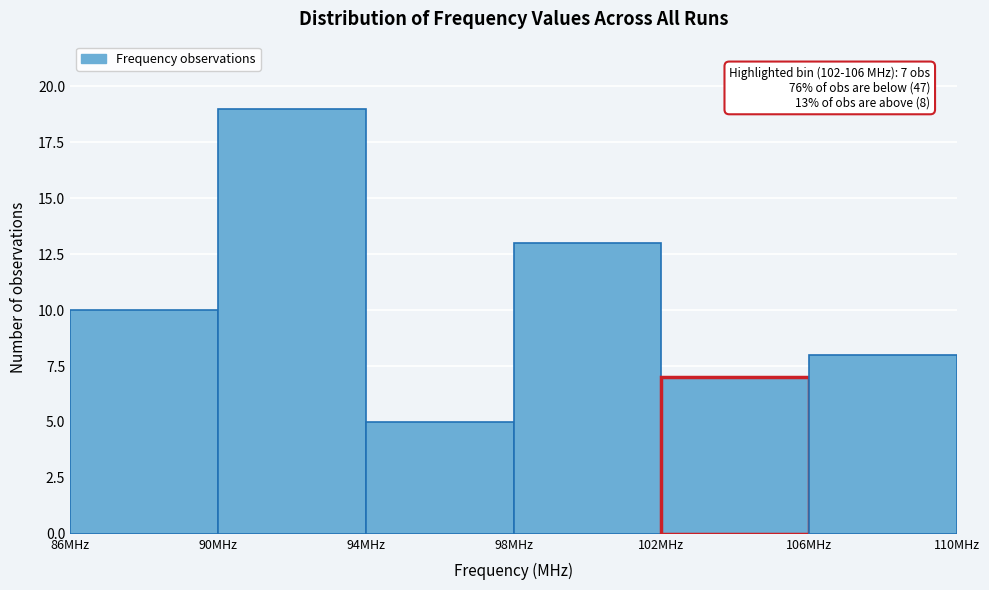

Over which range of the x-axis is the bar tallest?

90 to 94